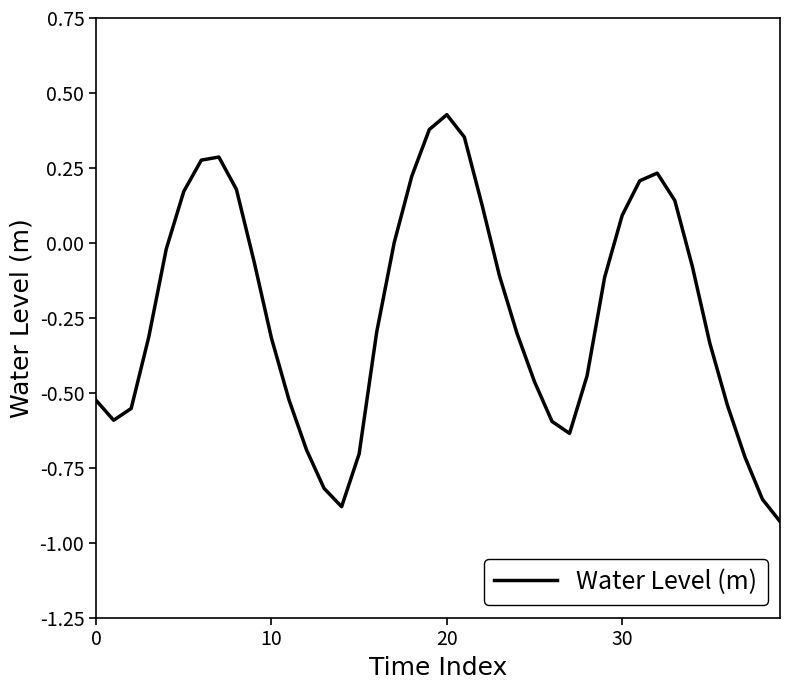

What is the difference between the maximum and minimum values?

1.4